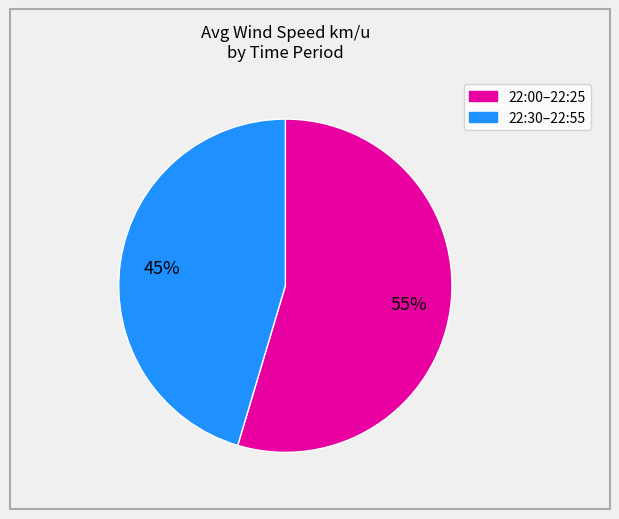

To the nearest percent, what is the average slice percentage?

50%